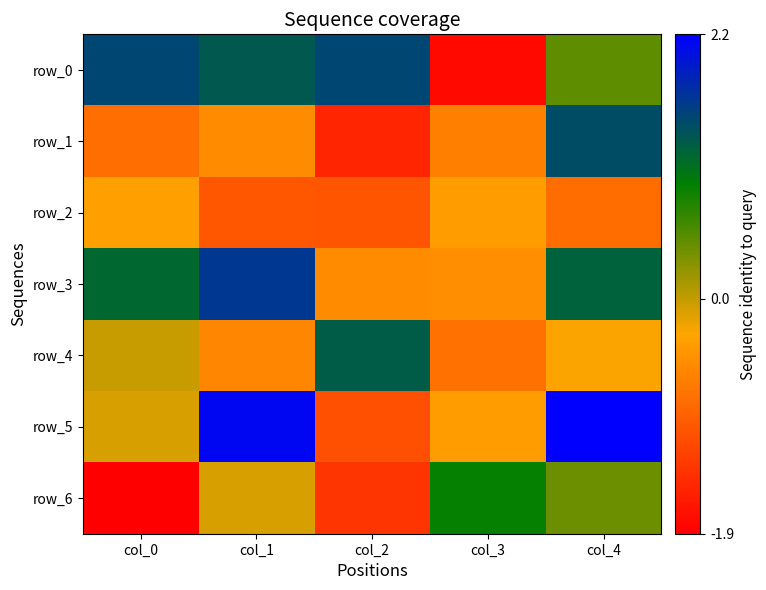

At how many categories does at least one series exceed 0?

5